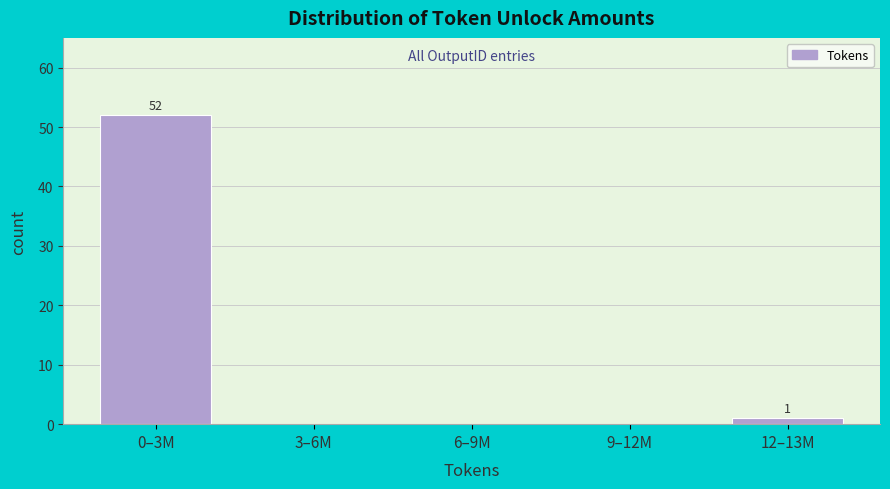

Reading left to right, what are all the values shown in this chart?

0–3M=52	3–6M=0	6–9M=0	9–12M=0	12–13M=1